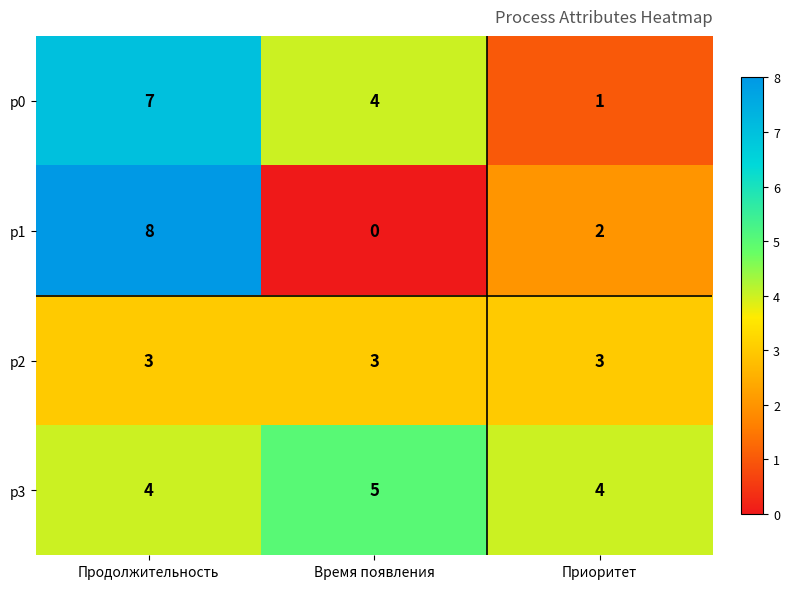

Which series has the largest total across all categories?

p3